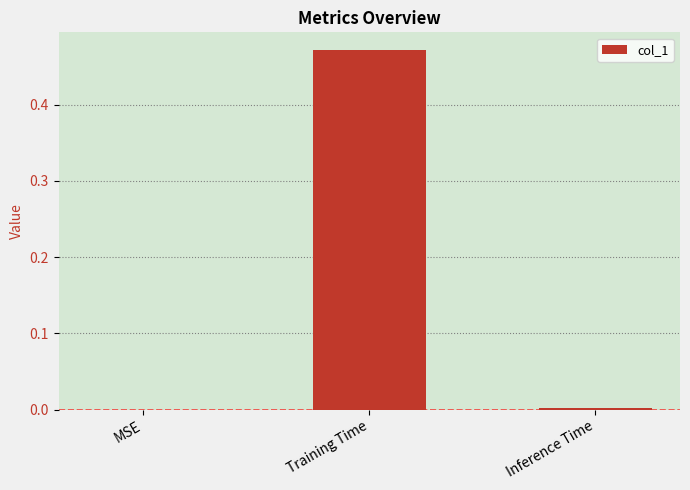

Are the bars horizontal?

No